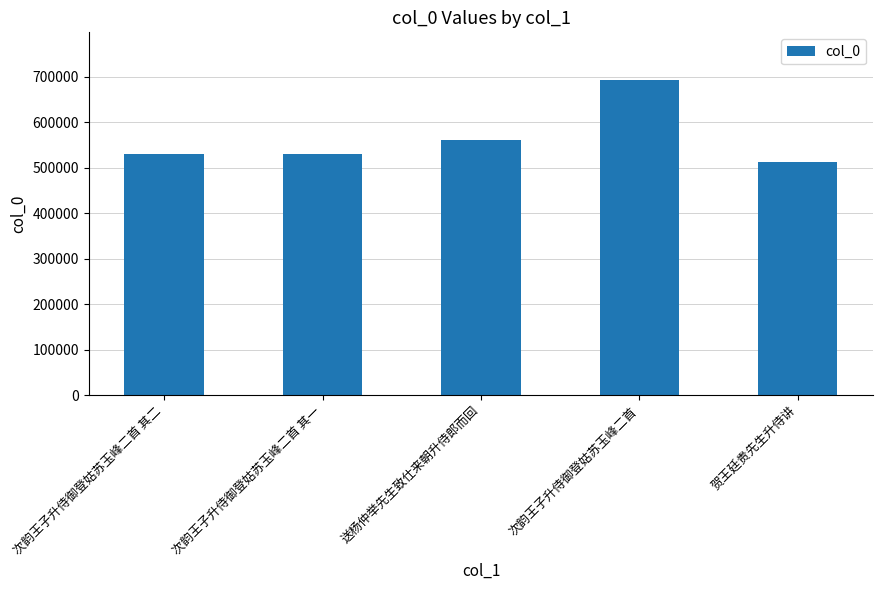

What is the change in value from 次韵王子升侍御登姑苏玉峰二首 其一 to 次韵王子升侍御登姑苏玉峰二首?

+164523